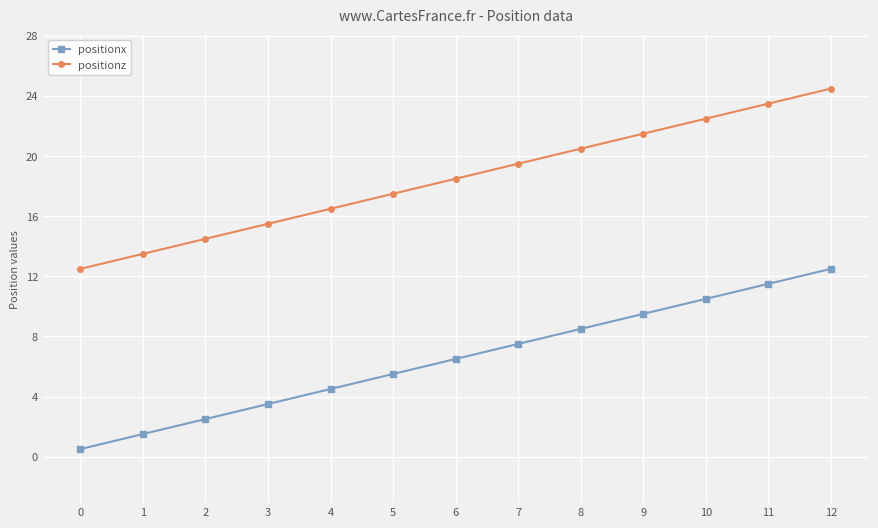

Rank the series at 5 from highest to lowest value.

positionz, positionx